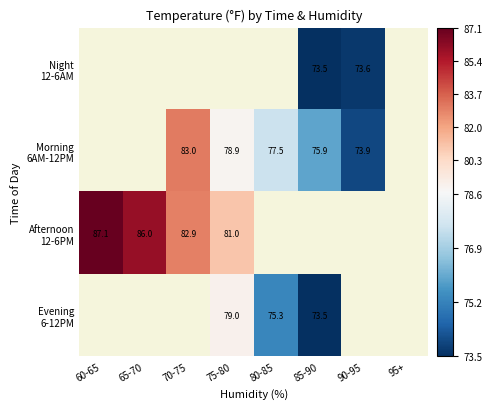

What is the maximum value shown in the chart?

87.1